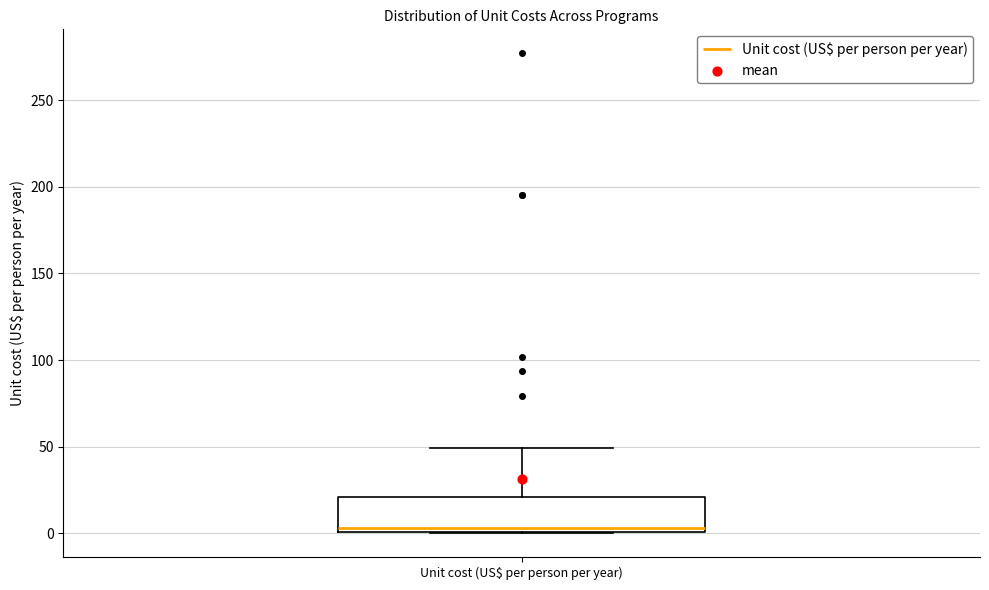

Read this box plot against the y-axis: the position of the median line, the range covered by the box, and the ends of both whiskers. The values are not printed on the chart, so give them approximately, as read against the axis.

median 5, box 0 to 20, whiskers 0 to 50